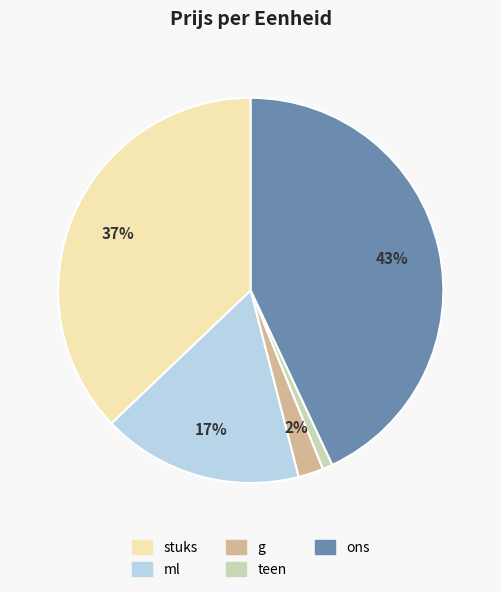

To the nearest percent, what is the combined percentage of stuks and g?

39%